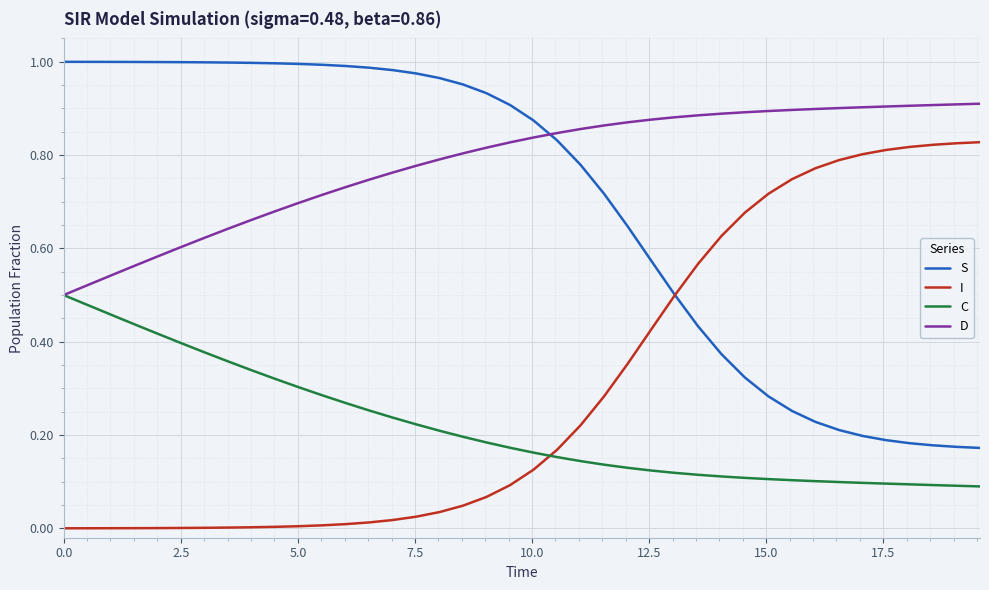

Rank the series by their maximum value, from highest to lowest.

S, D, I, C